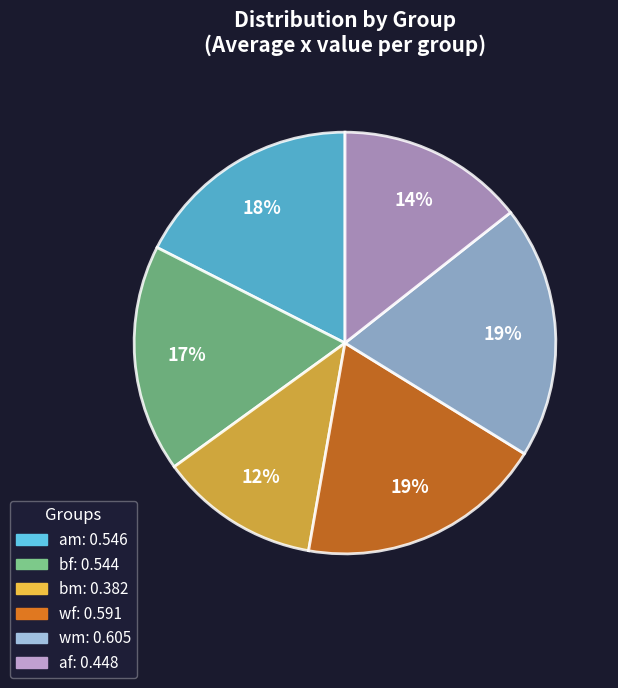

Approximately how many times larger is the value at wm compared to bf?

1.1